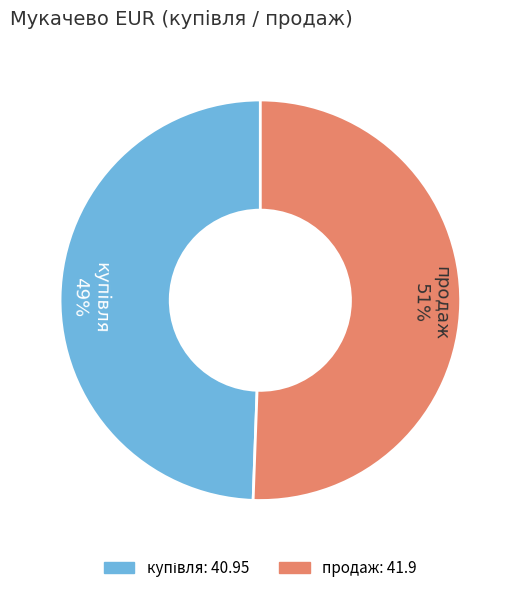

Is it true that продаж is 51% of the pie?

True